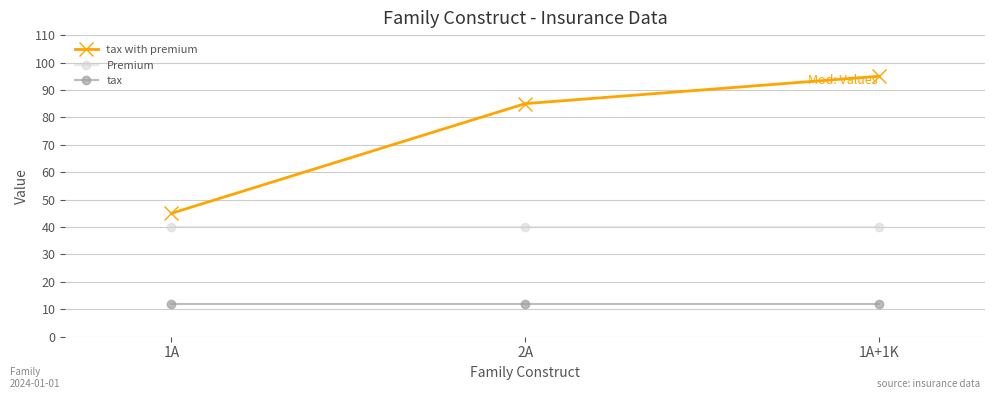

What is the highest value of the tax series?

12